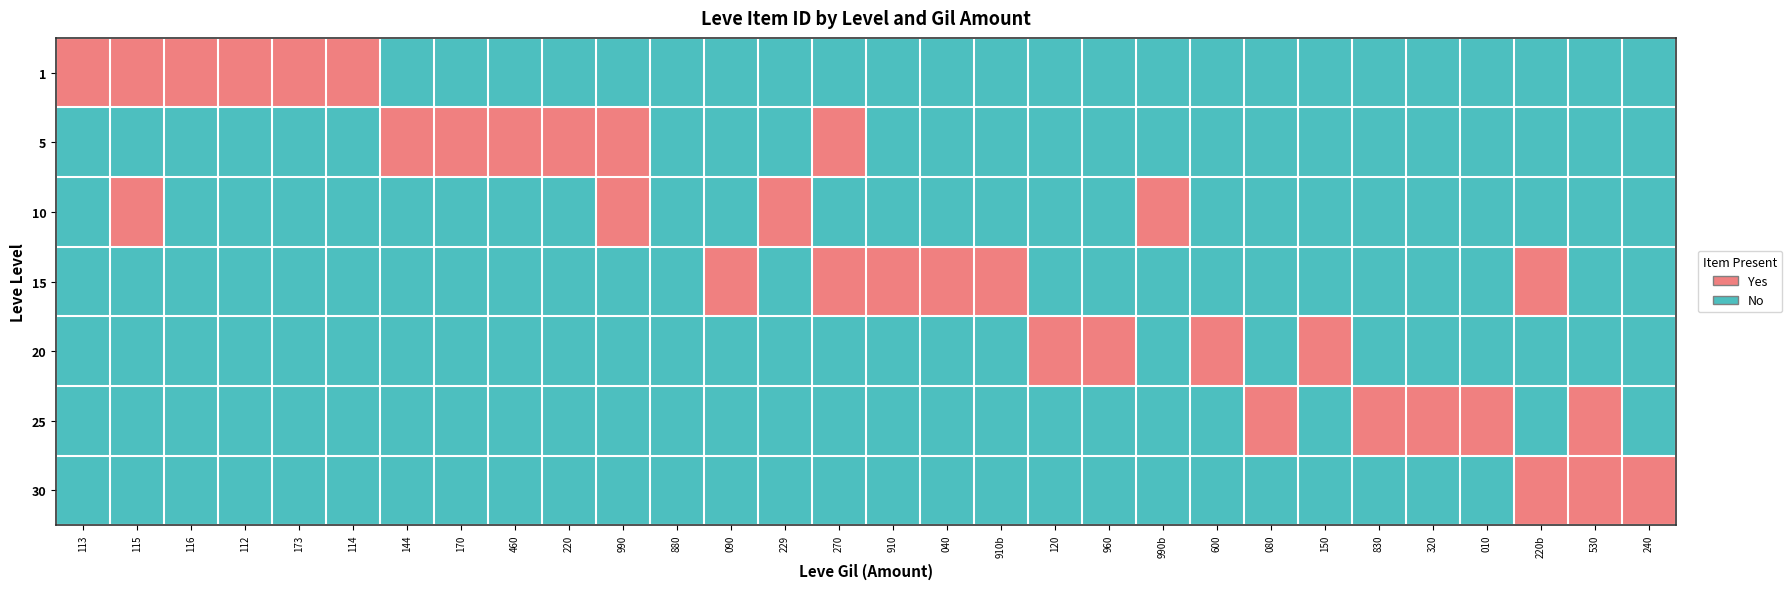

What is the difference between the highest and lowest values at 144?

1